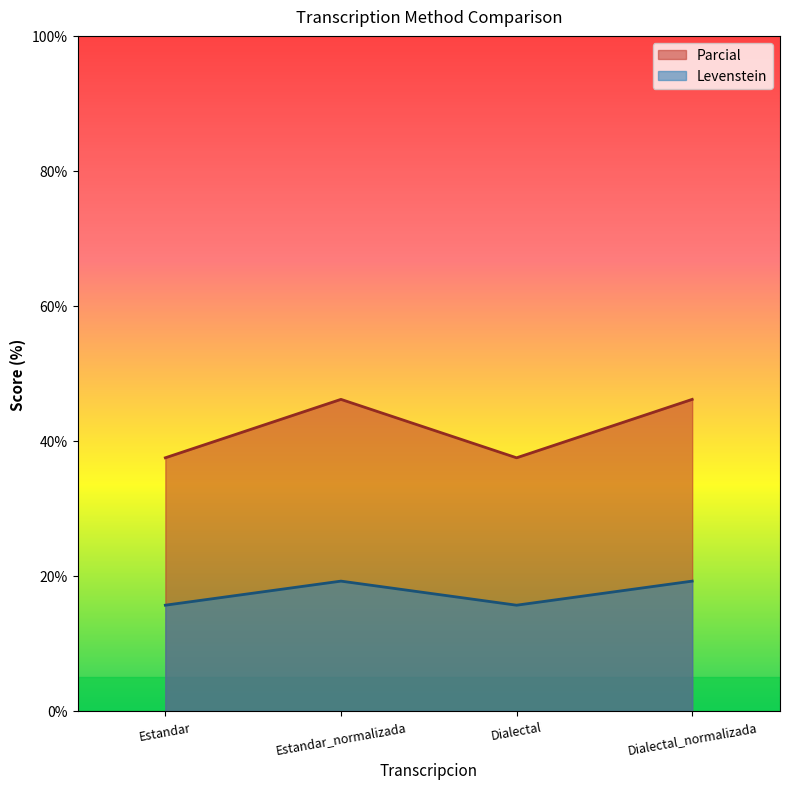

The Levenstein series shows 74.0 at Dialectal_normalizada. True or false?

False